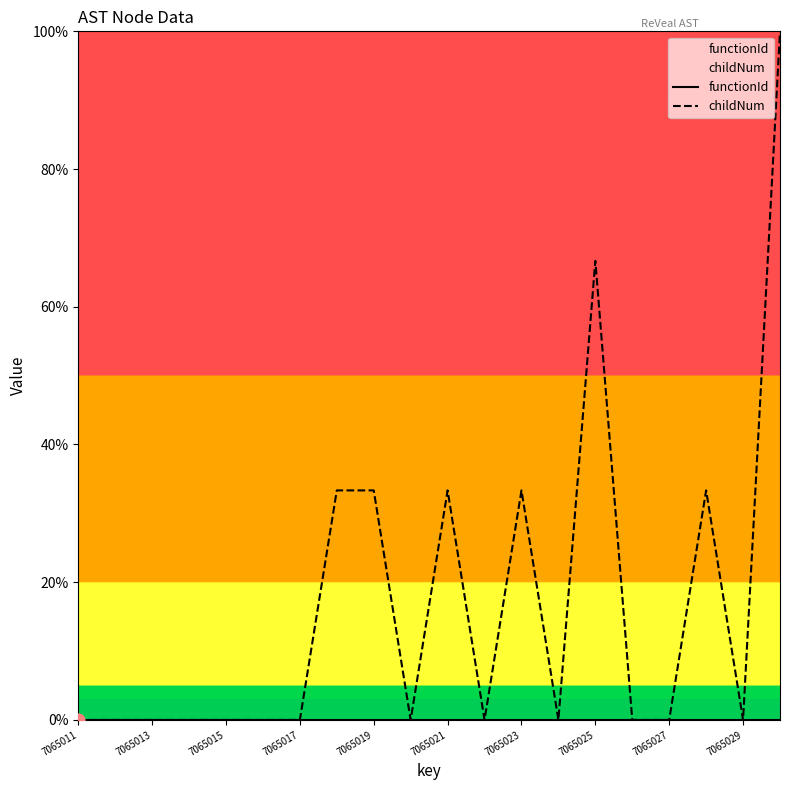

Is the value of childNum at 7065013 greater than the value of functionId at 7065013?

No